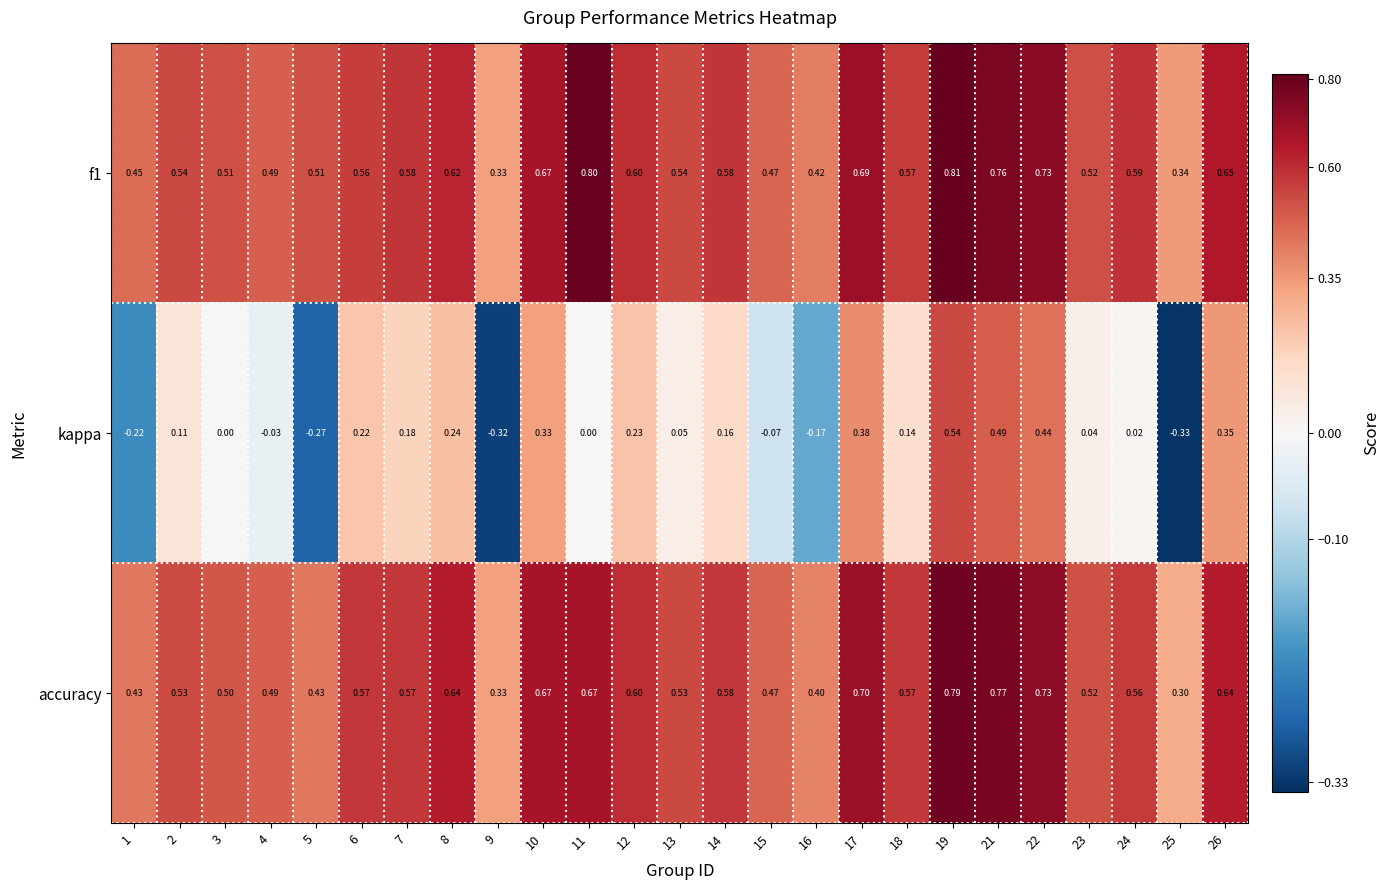

Between 1 and 3, which series saw the biggest shift?

kappa